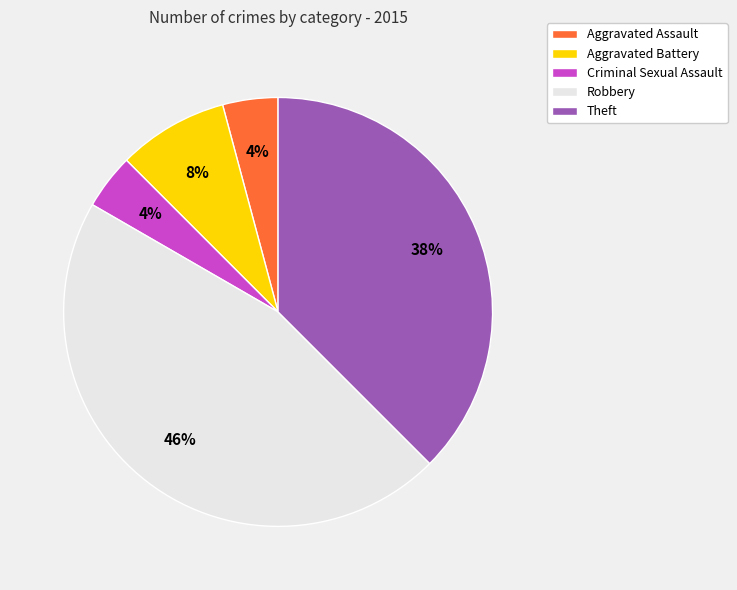

To the nearest percent, what is the difference between the Robbery and Theft slice percentages?

8%